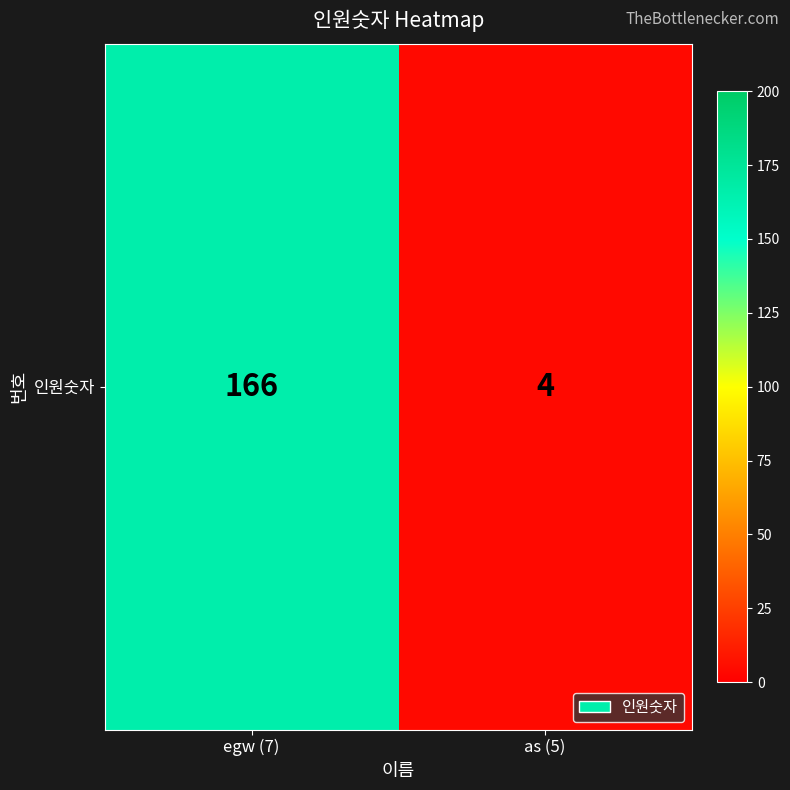

What is the minimum value shown in the chart?

4